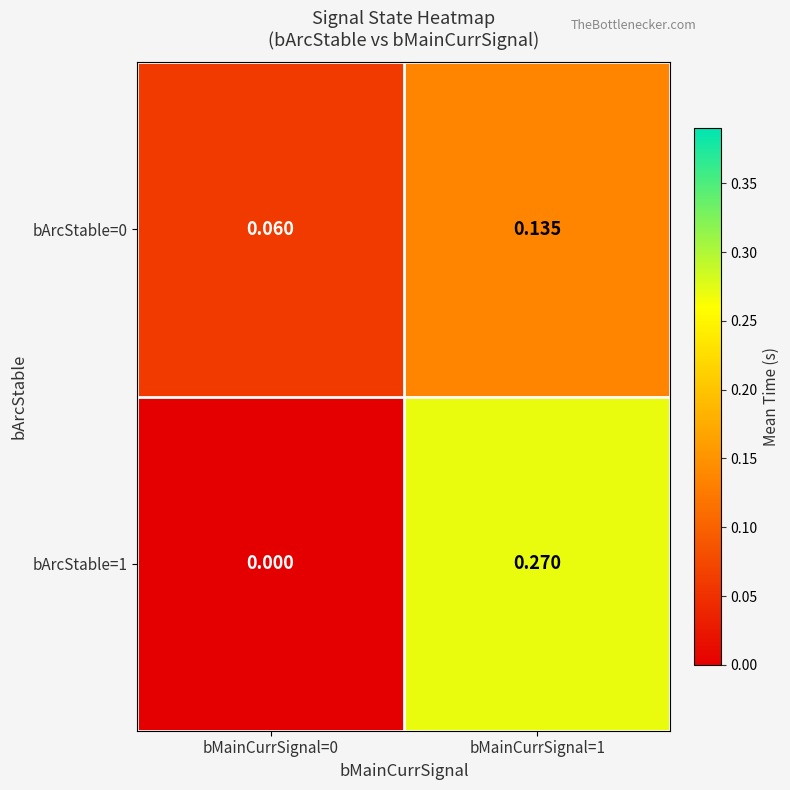

Is the value of bArcStable=1 at bMainCurrSignal=0 greater than the value of bArcStable=0 at bMainCurrSignal=0?

No